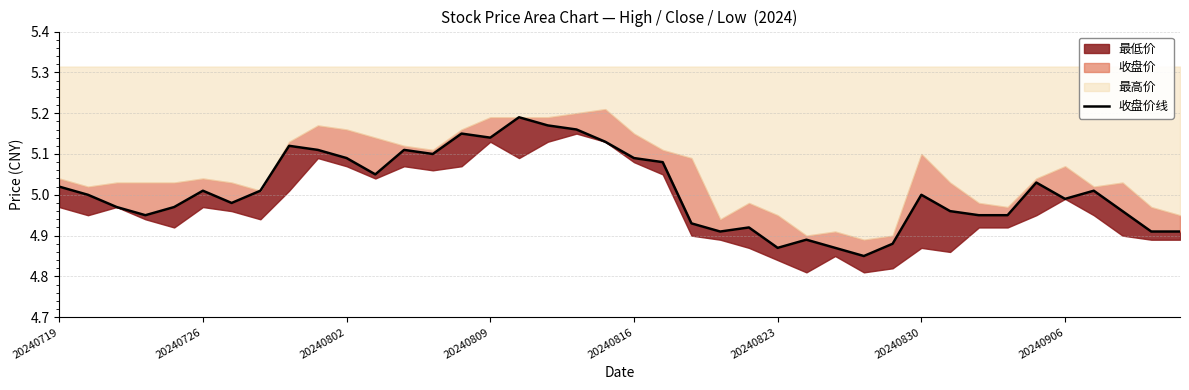

What is the average value?

5.0